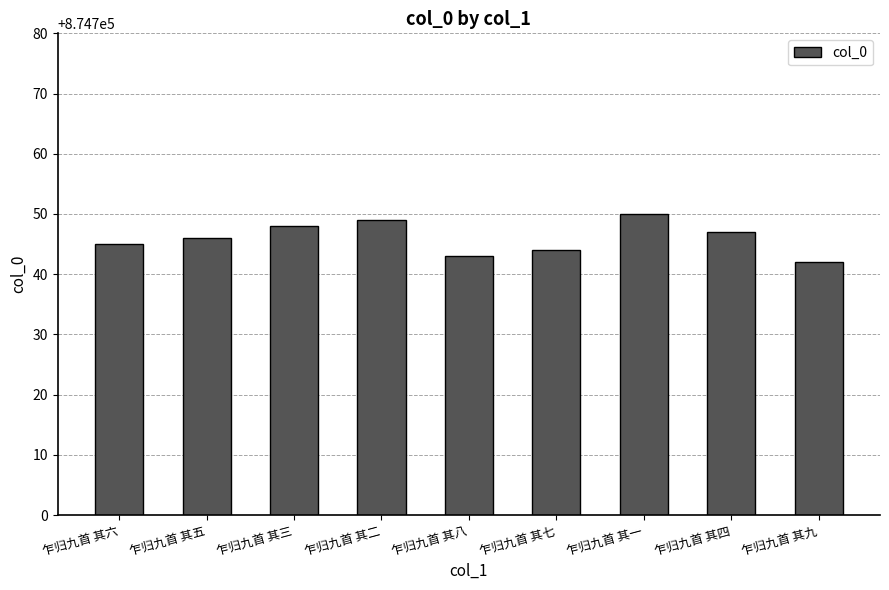

What is the maximum value shown in the chart?

874750